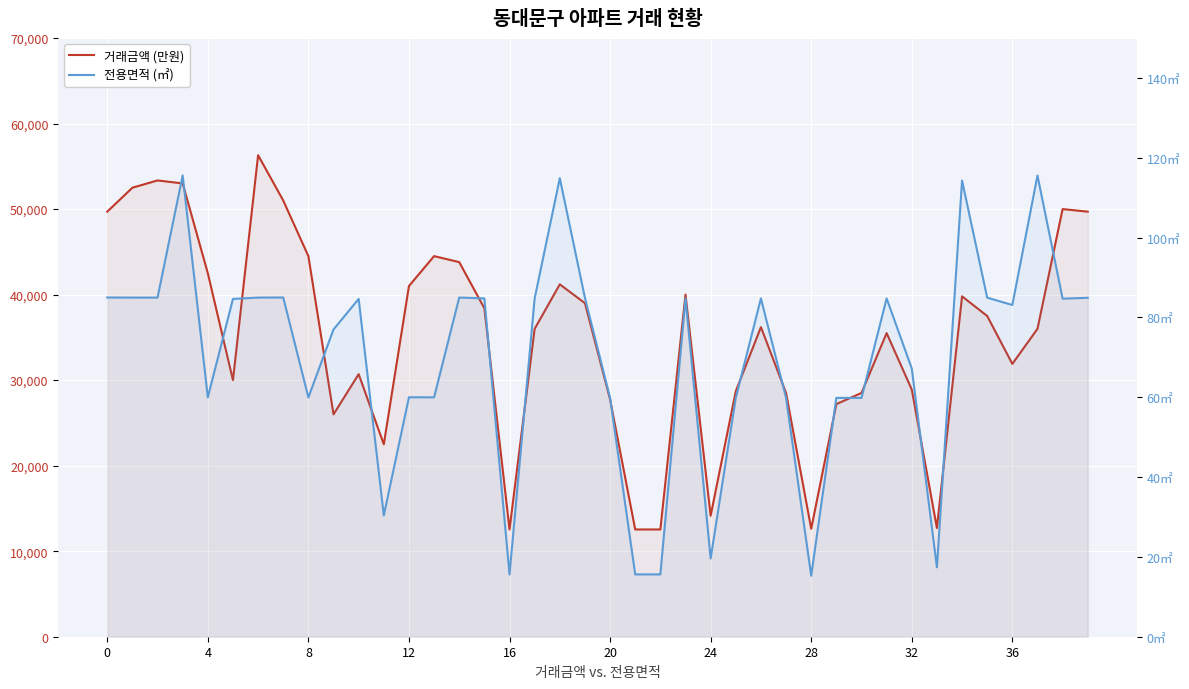

Is the value of 거래금액 (만원) at 19 greater than the value of 전용면적 (㎡) at 16?

Yes